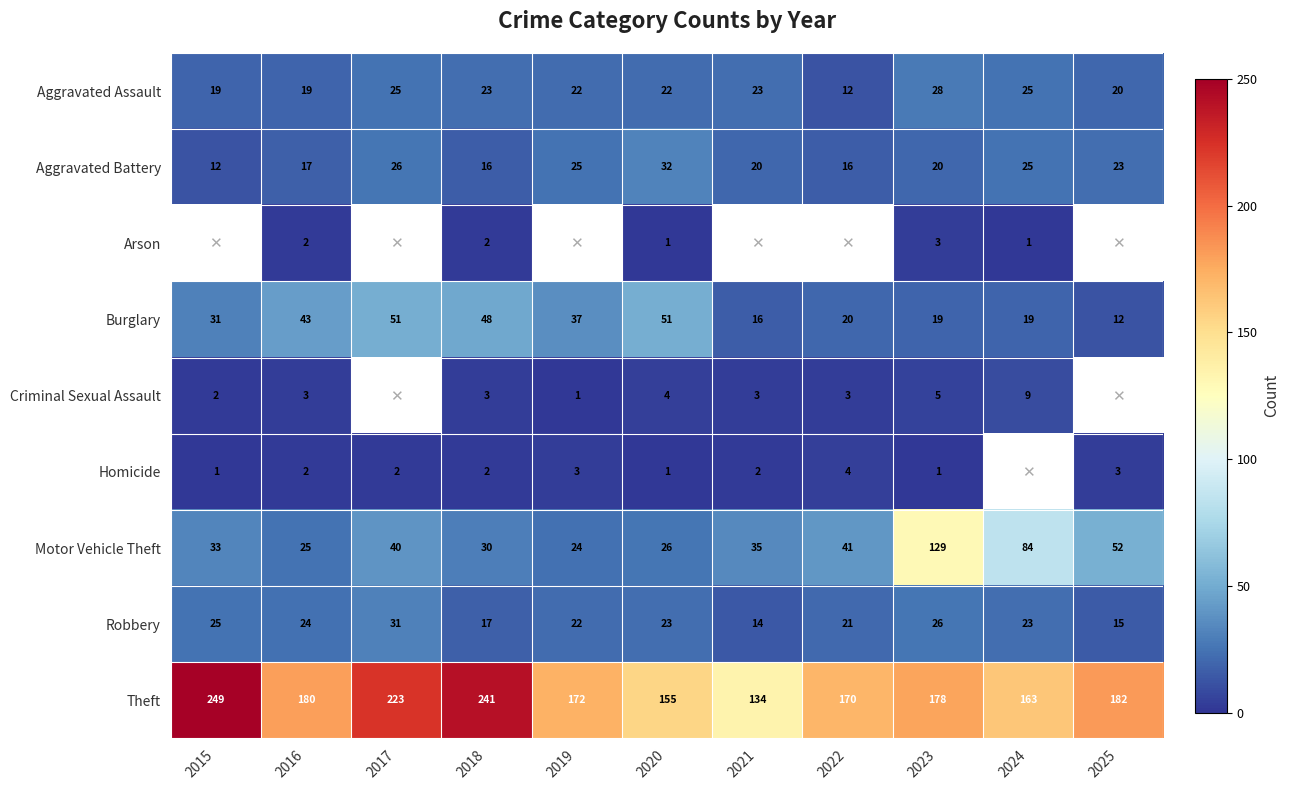

At which category is the sum across all series the highest?

2023